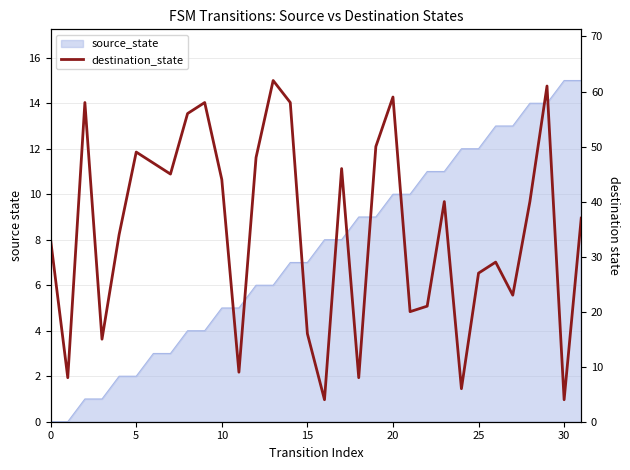

How many interior local peaks (higher than both neighbors) does the data have?

9